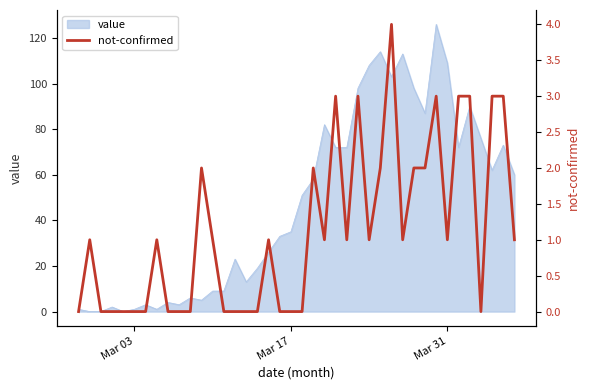

What is the maximum value for value?

126